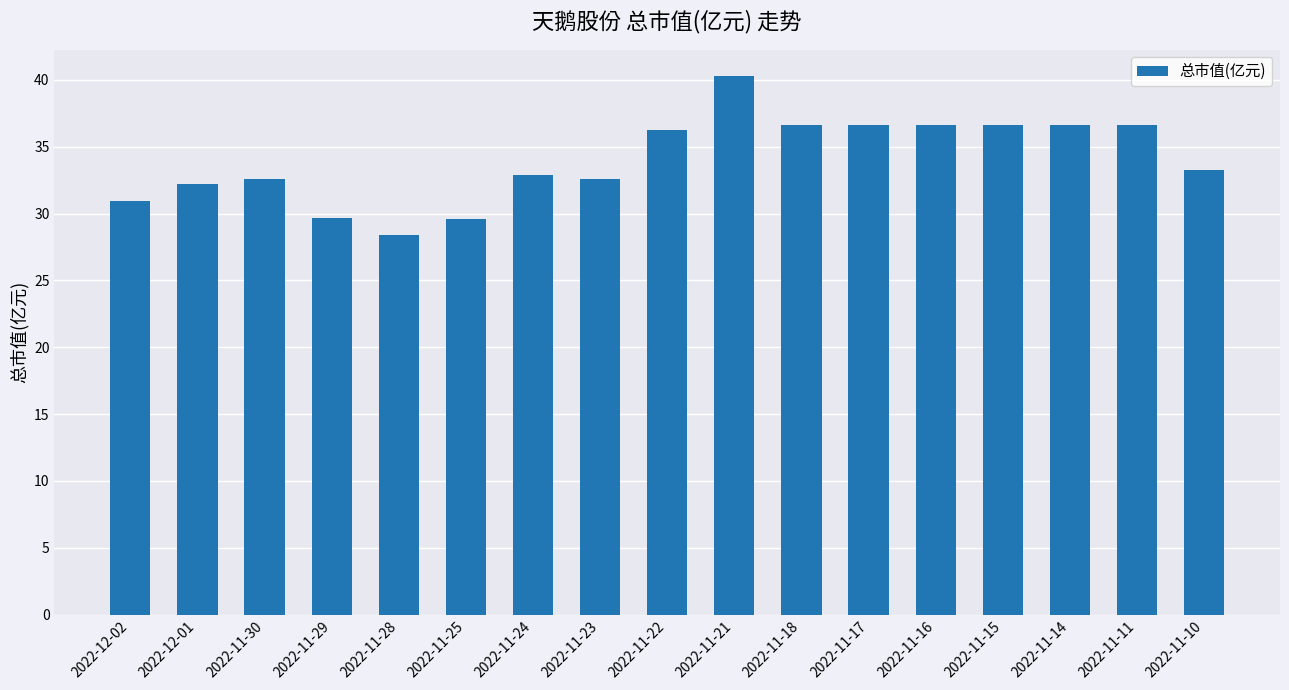

Which has a higher value, 2022-11-22 or 2022-12-02?

2022-11-22